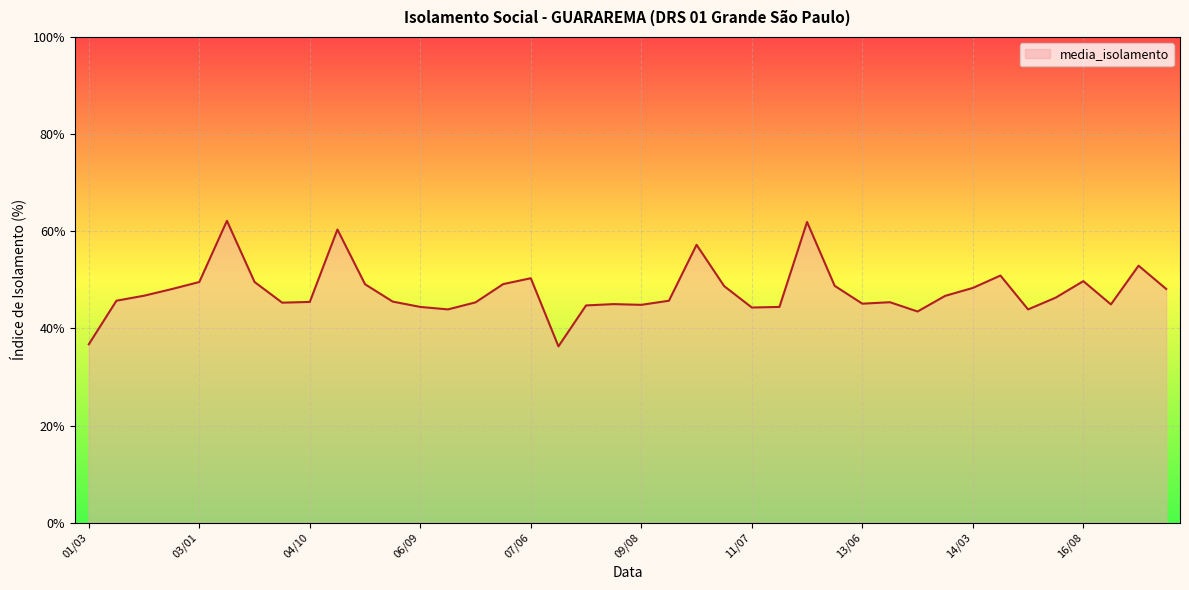

What is the smallest value displayed?

36.3